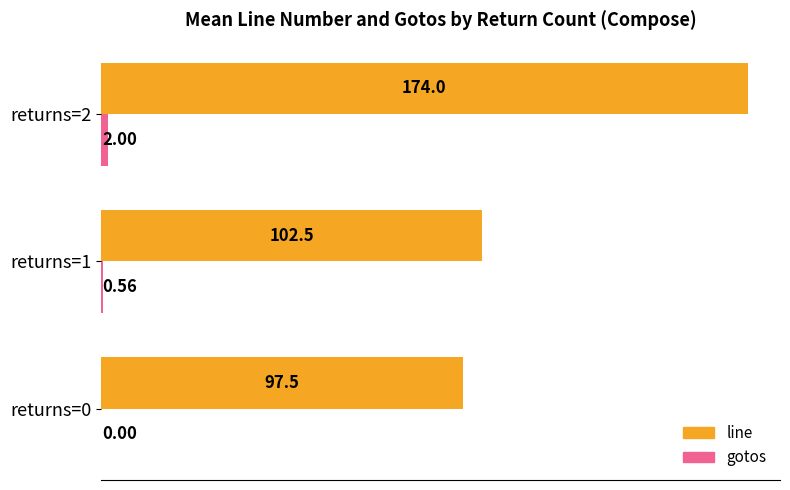

What is the sum of all gotos values?

2.6